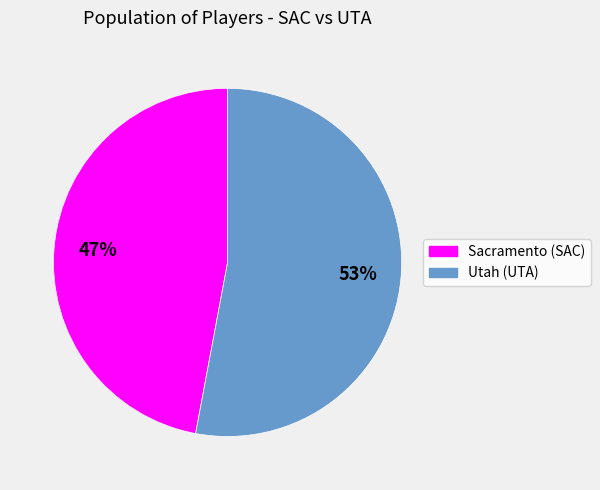

The Sacramento (SAC) slice represents 36% of the pie. True or false?

False